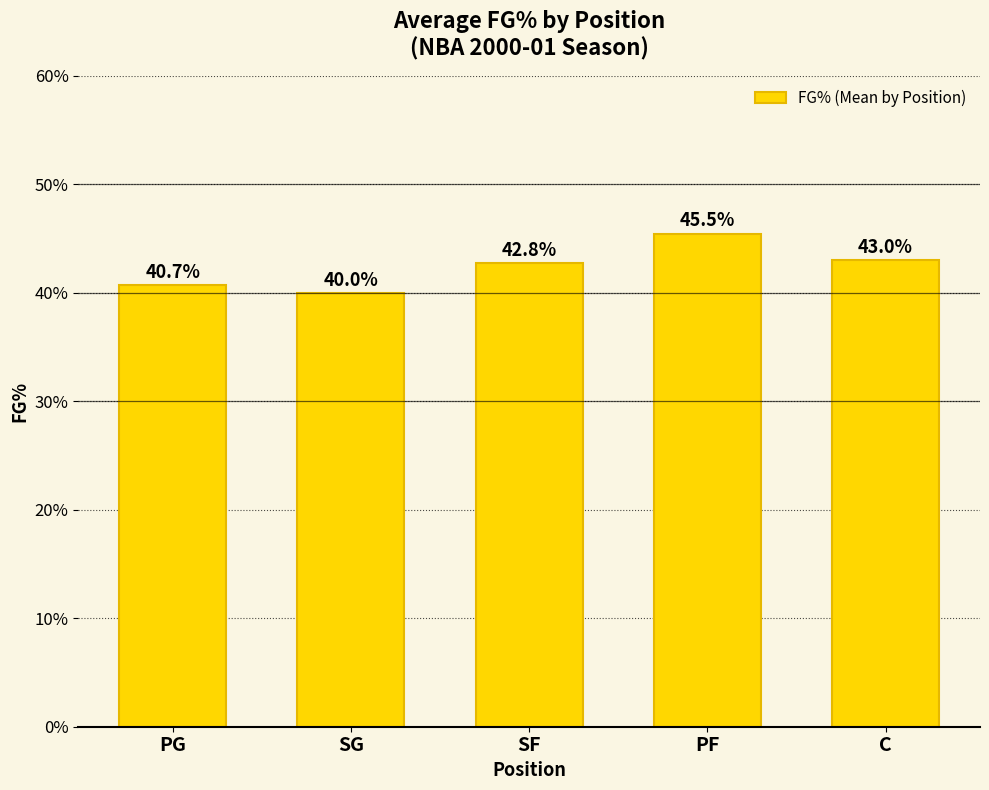

What is the label of the 4th bar from the right?

SG